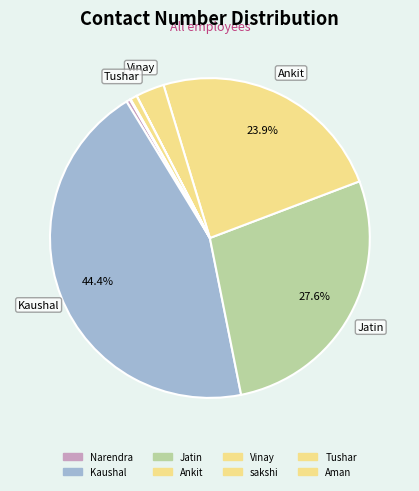

True or false: Jatin accounts for 28% of the total.

True